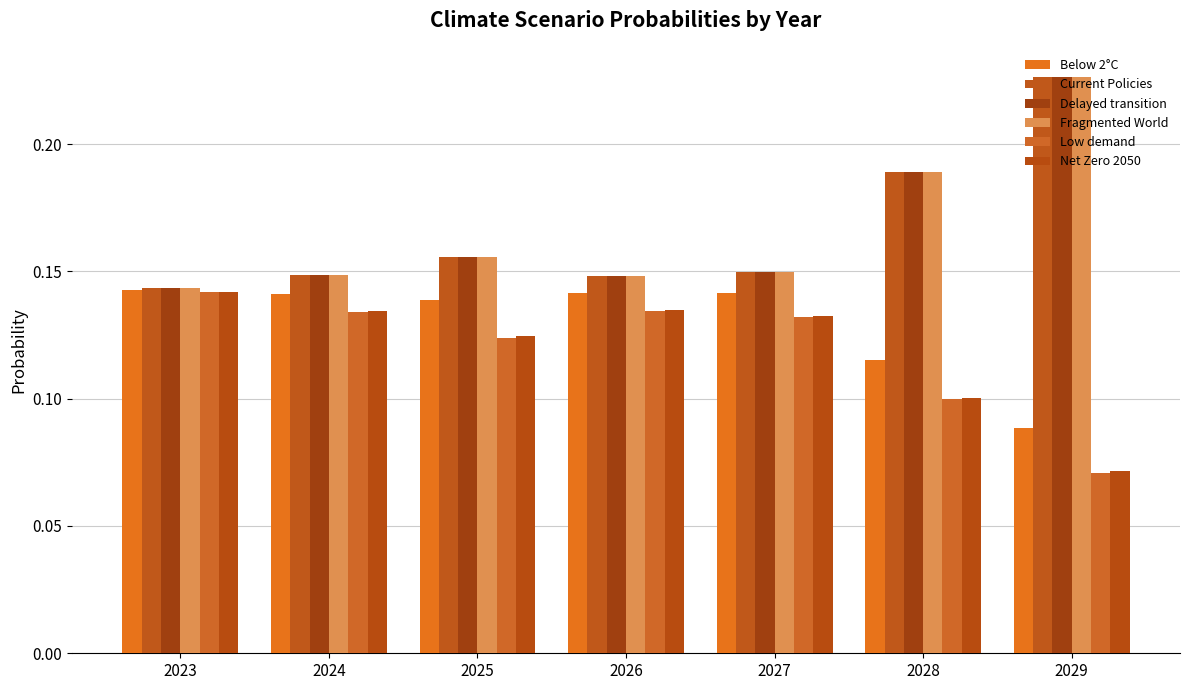

Count the number of categories in the chart.

7